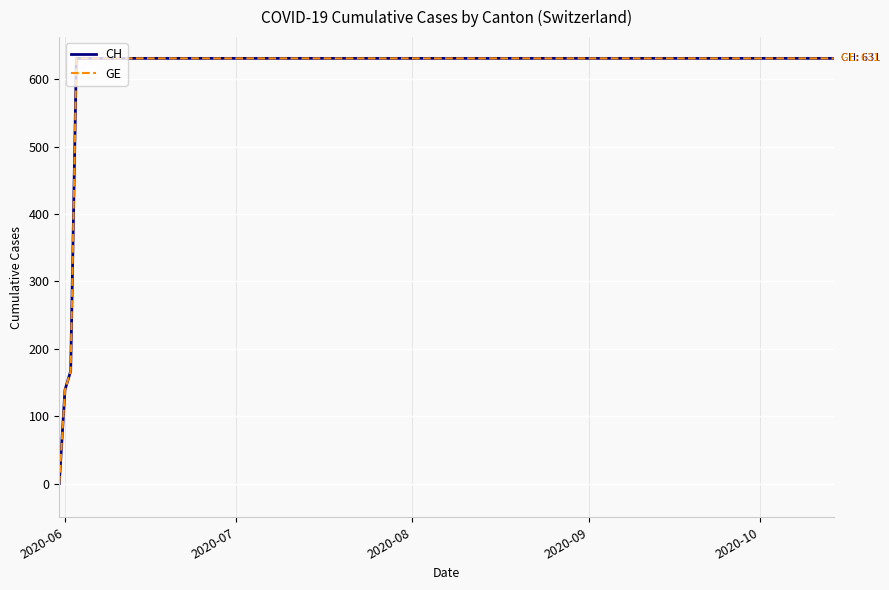

Does the chart have visible grid lines?

Yes